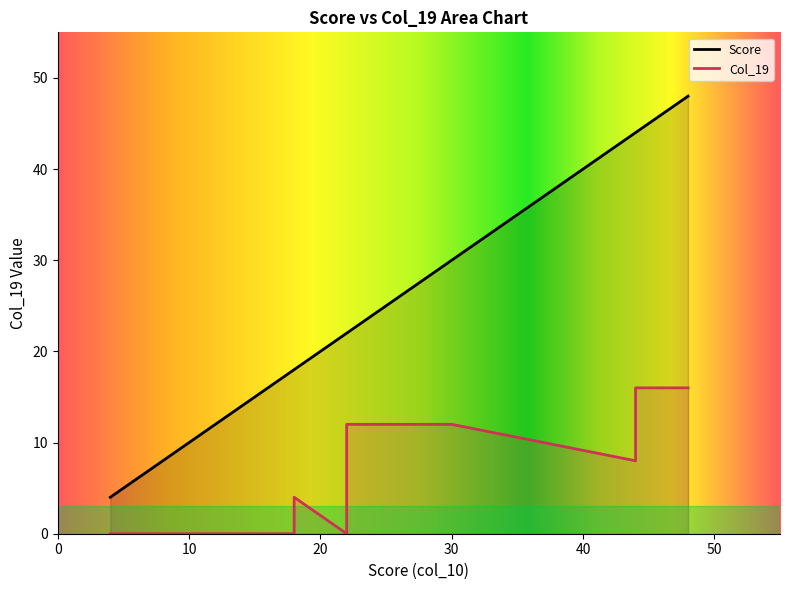

At which category does the chart reach its minimum across all series?

1